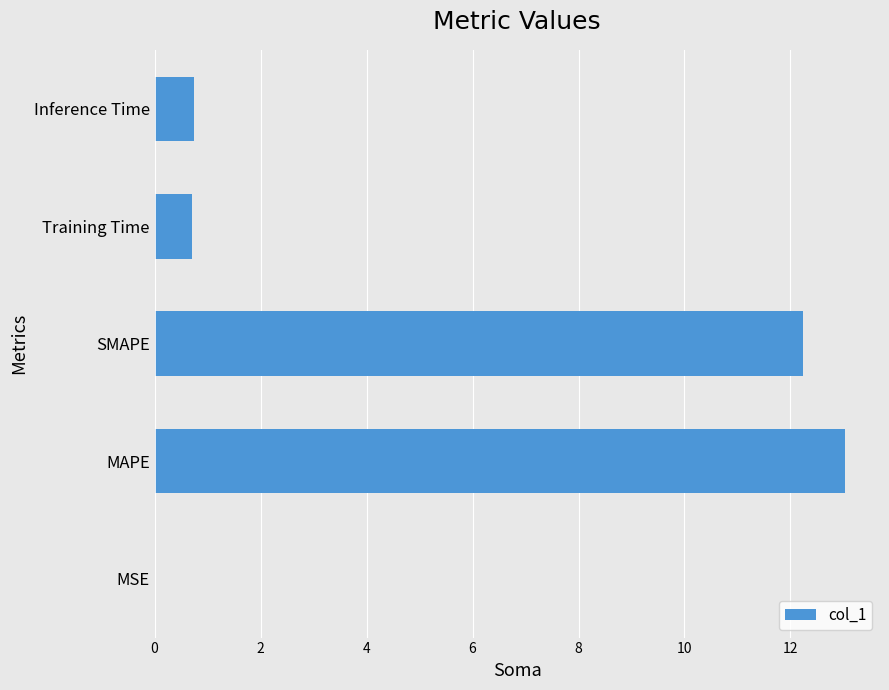

What is the change in value from SMAPE to Inference Time?

-11.5